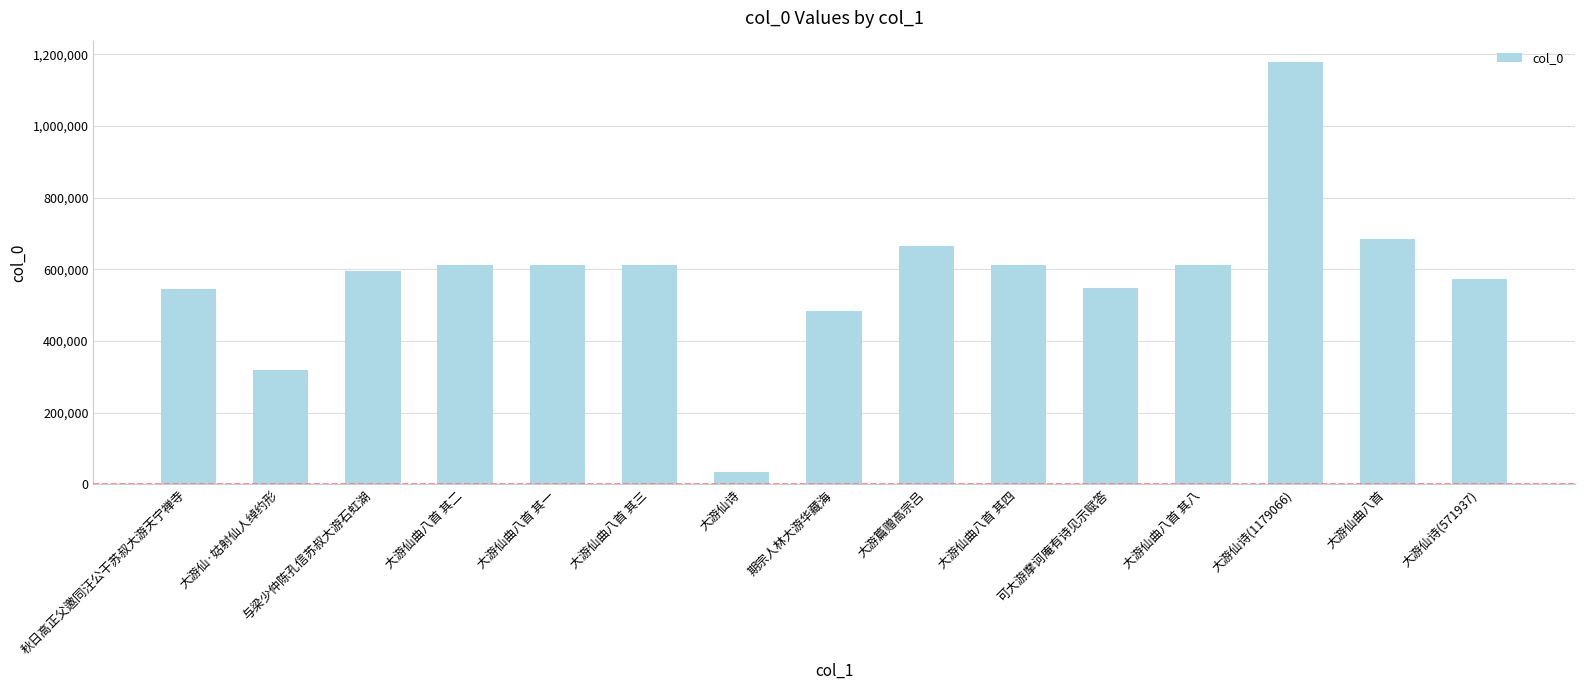

At which label does the data first exceed 612896?

大游仙曲八首 其二